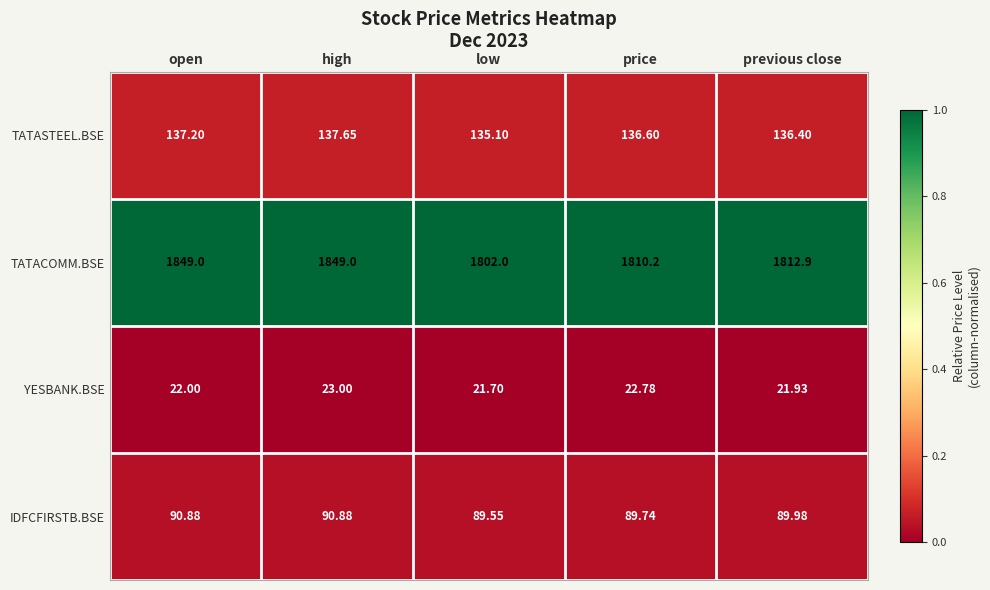

Which series has the widest spread of values?

TATACOMM.BSE